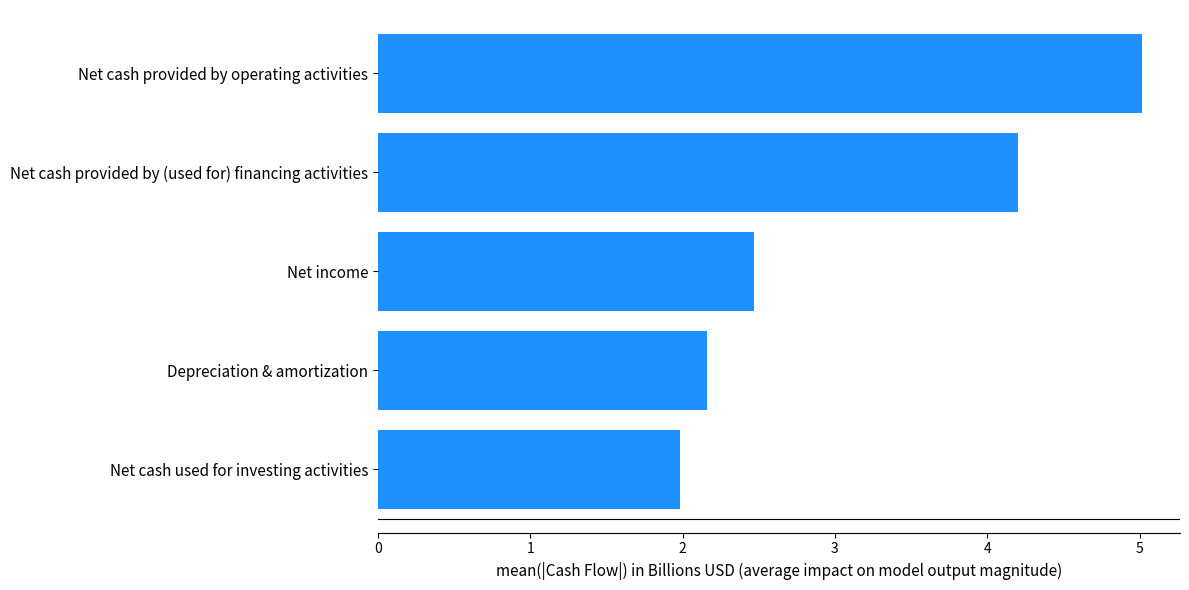

The value at Net cash provided by operating activities is 5.0. True or false?

True